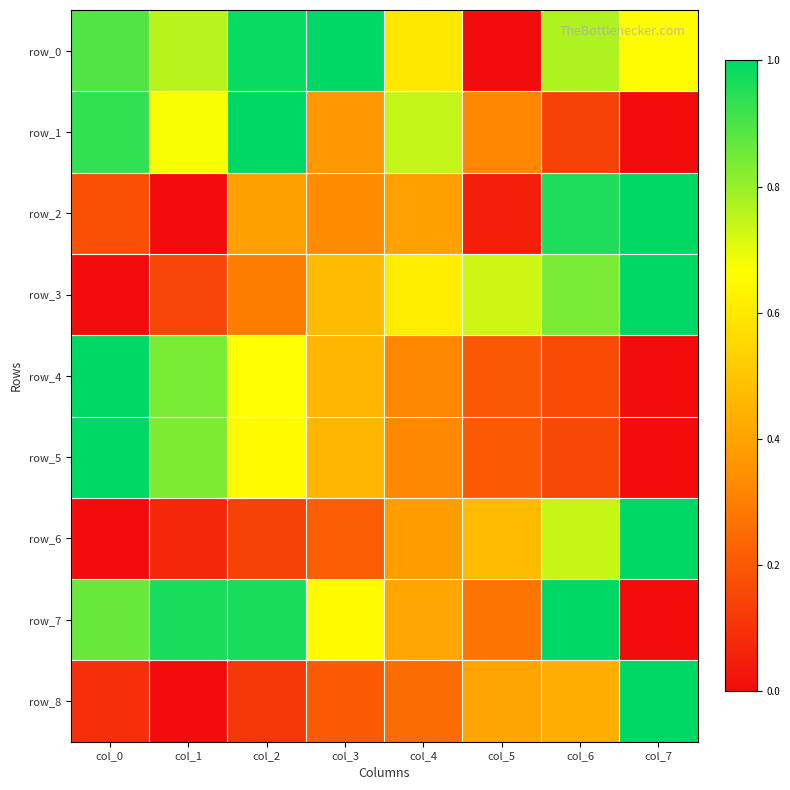

Read the row_2 value at col_7.

1.0